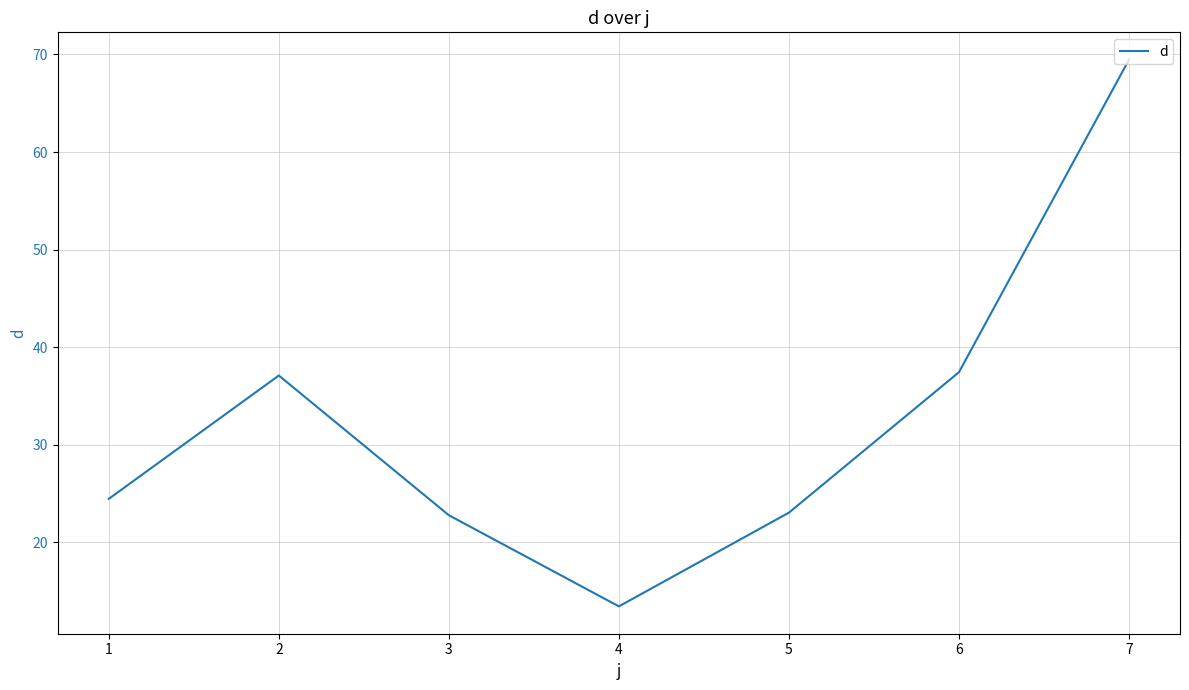

Which has a higher value, 1 or 4?

1